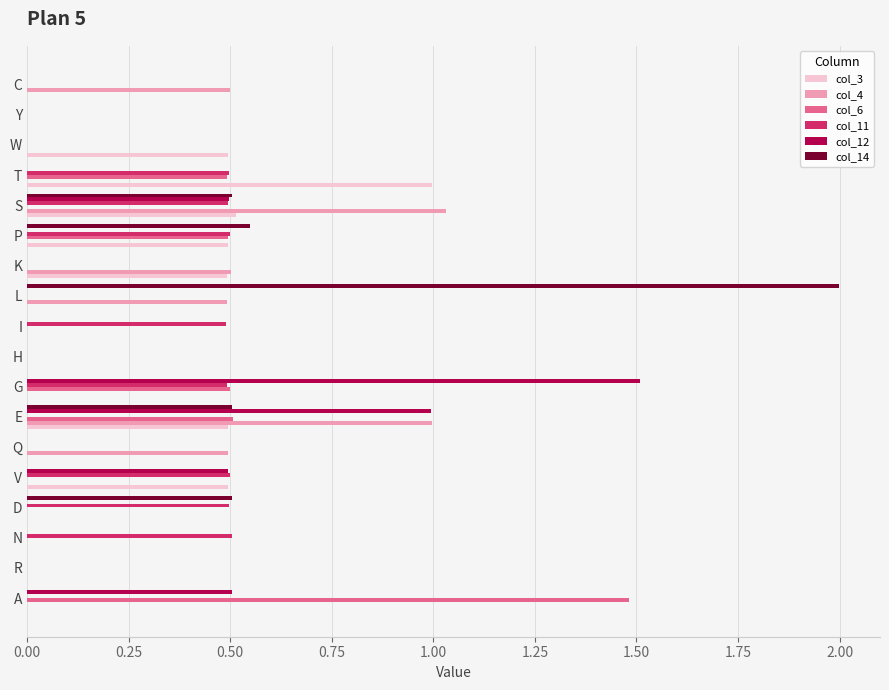

At which category is the sum across all series the highest?

E